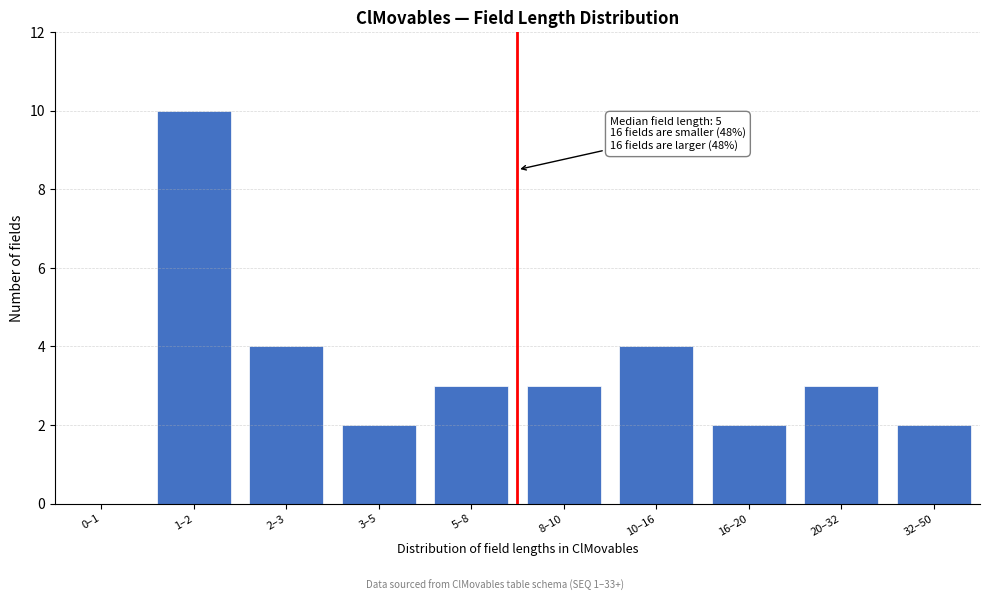

Reading left to right, list all the values displayed in this chart.

0–1=0	1–2=10	2–3=4	3–5=2	5–8=3	8–10=3	10–16=4	16–20=2	20–32=3	32–50=2